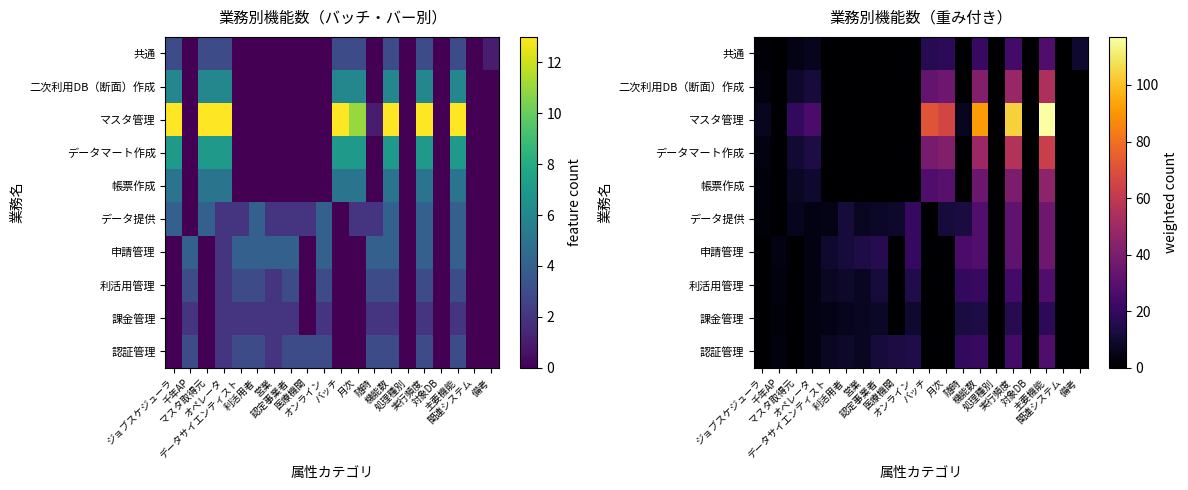

Is it true that 利活用管理 equals 24.0 at 実行頻度?

True